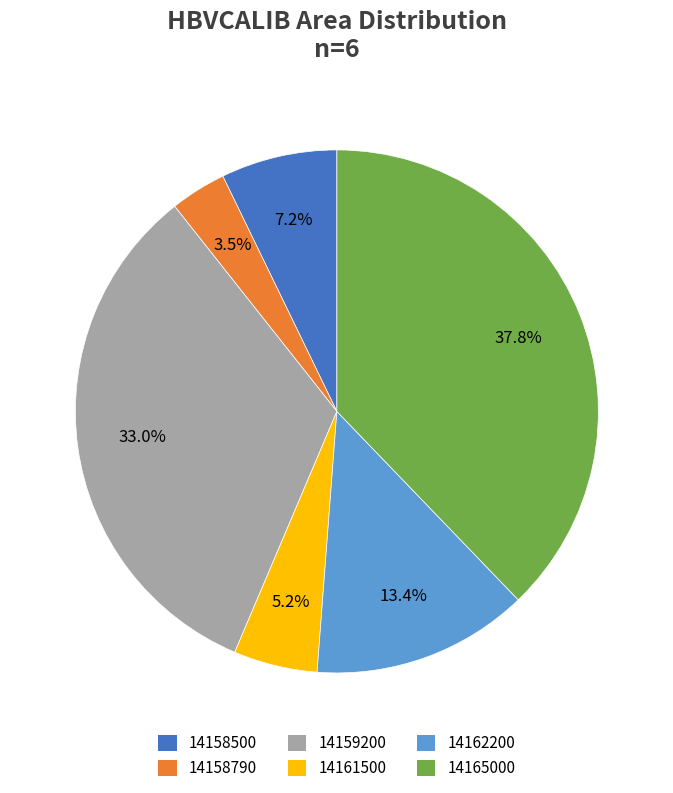

Which has a higher value, 14159200 or 14165000?

14165000